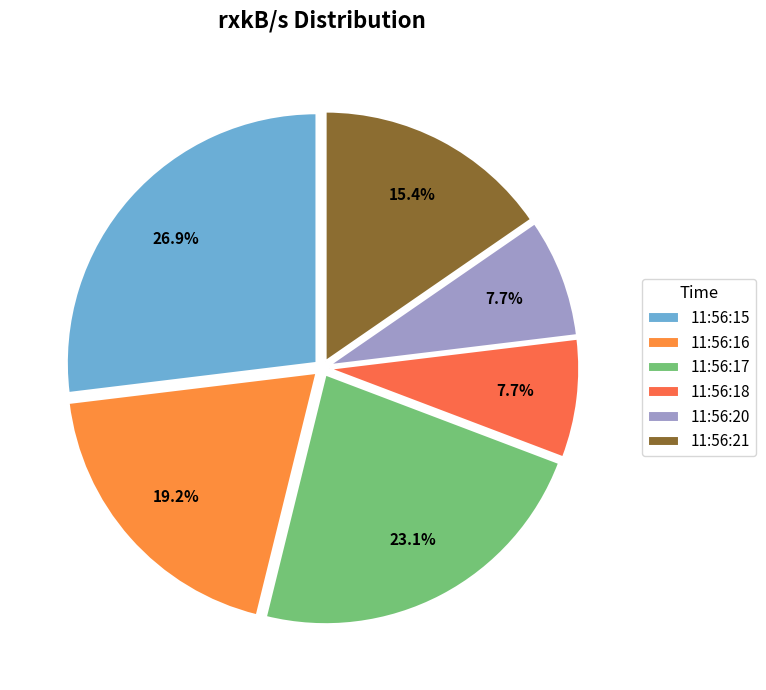

Which category has the biggest portion of the pie?

11:56:15